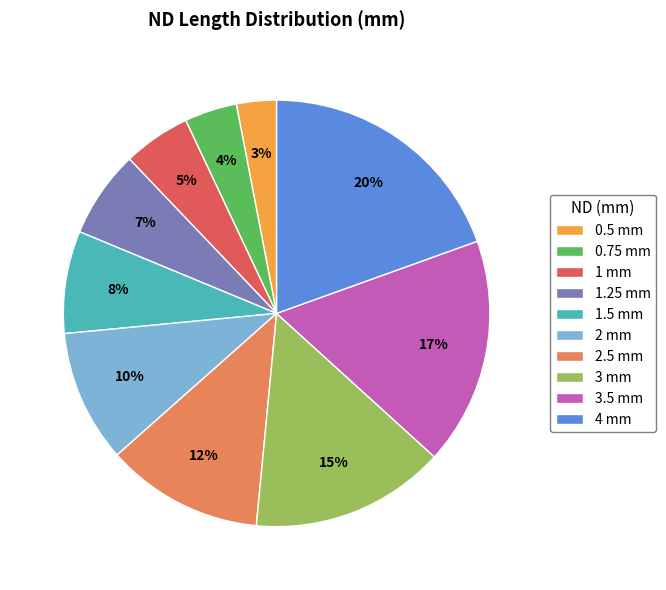

To the nearest percent, what is the average slice percentage?

10%